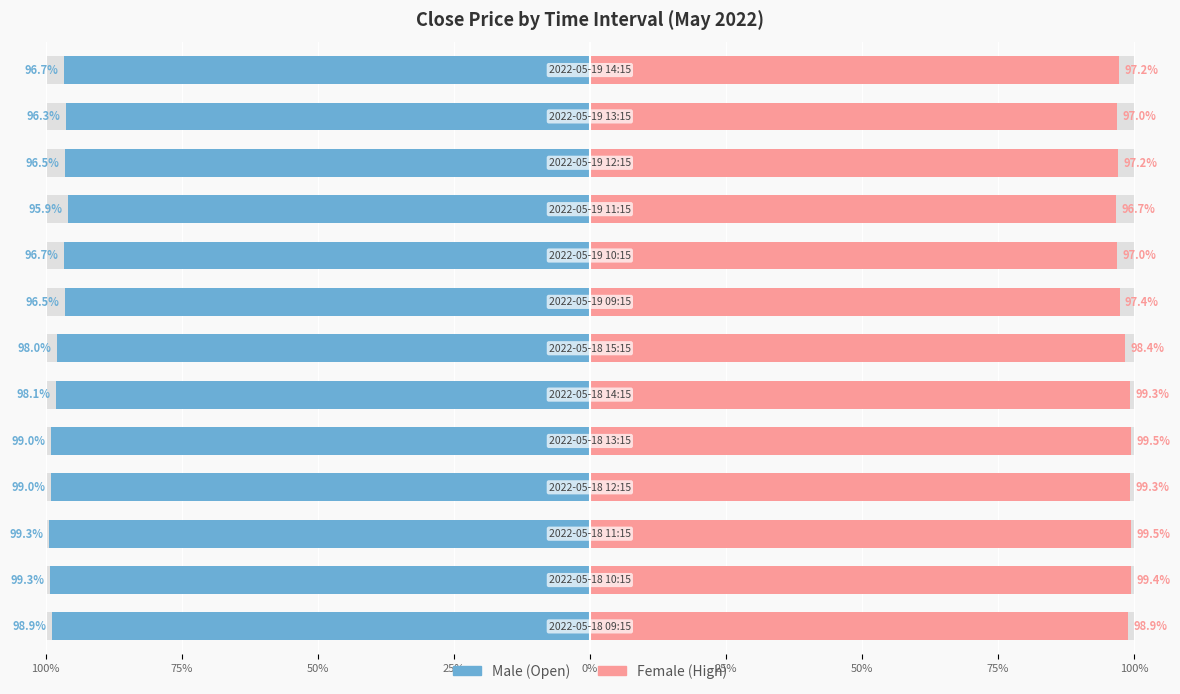

At 75%, list the series in order from smallest to largest.

Male, Female